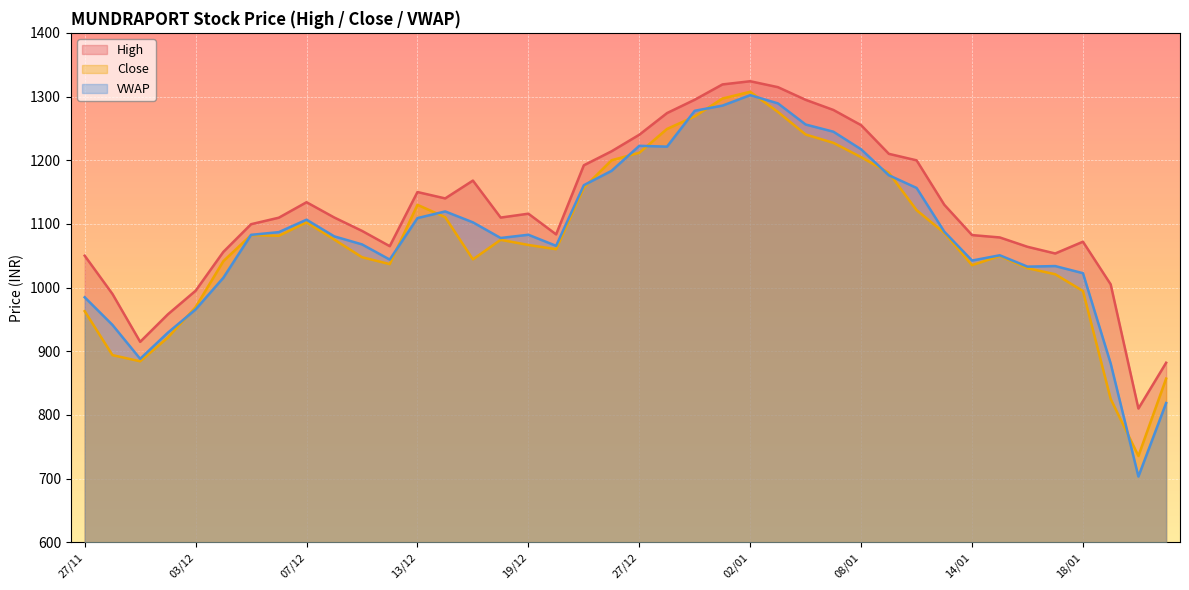

What is the minimum value shown in the chart?

703.2